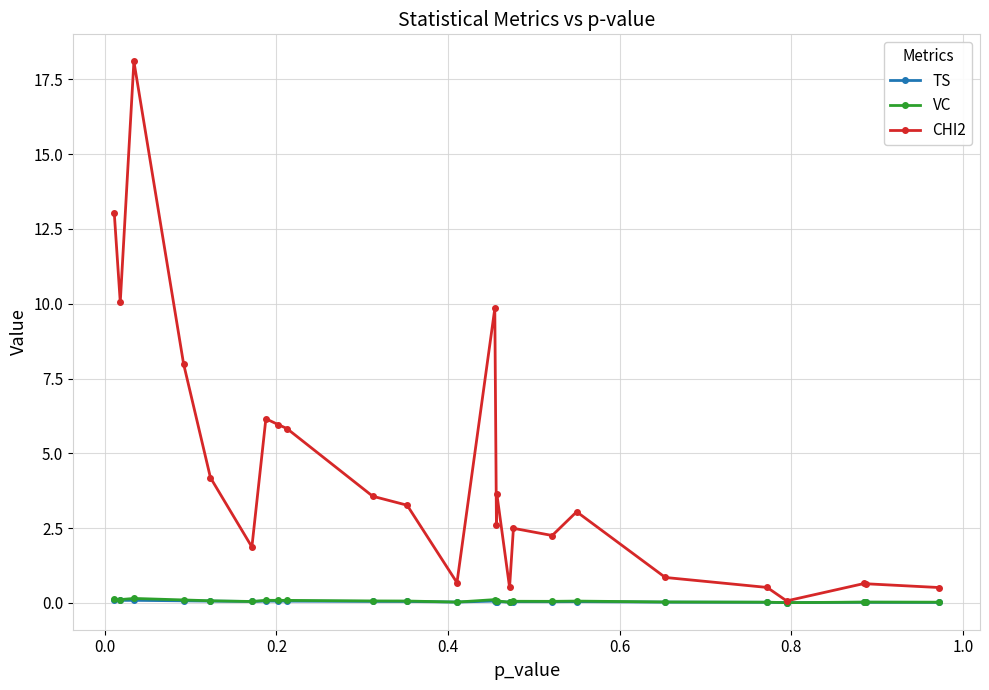

What is the maximum value shown in the chart?

18.1